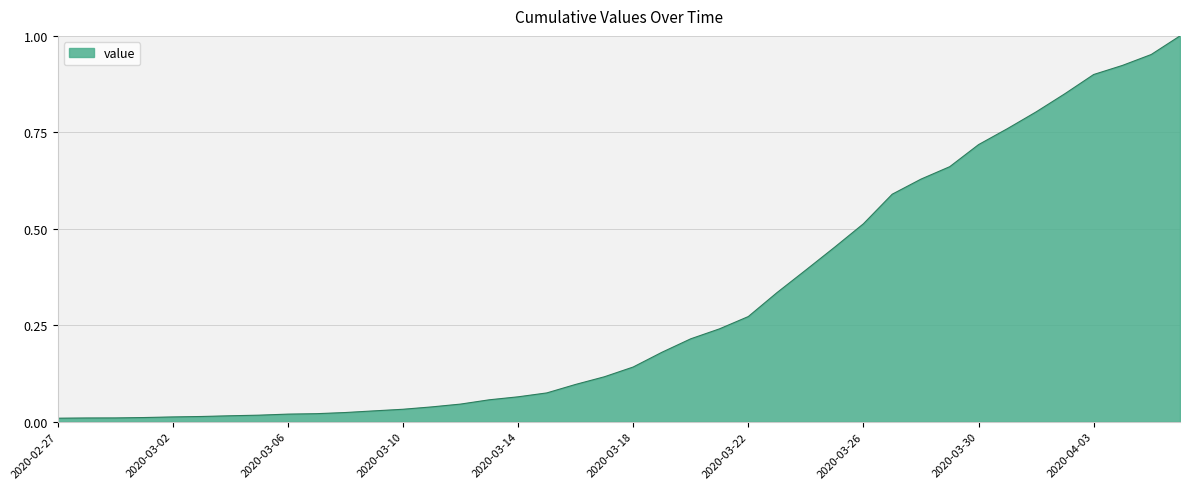

Which label corresponds to the smallest value in the chart?

2020-02-27